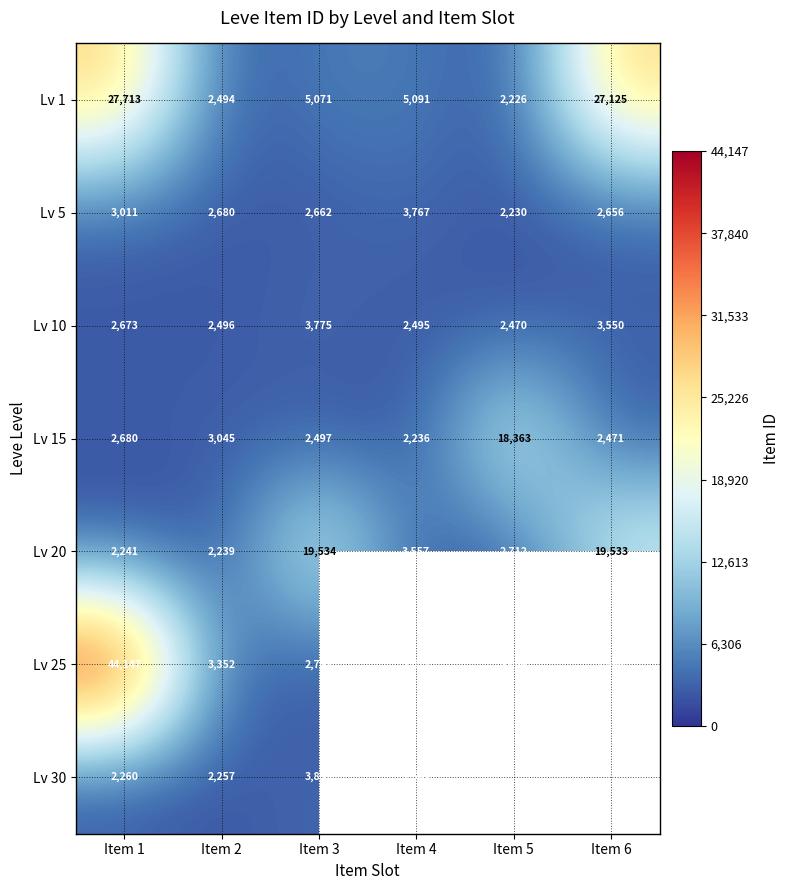

Which series changed the most between Item 1 and Item 2?

Lv 25